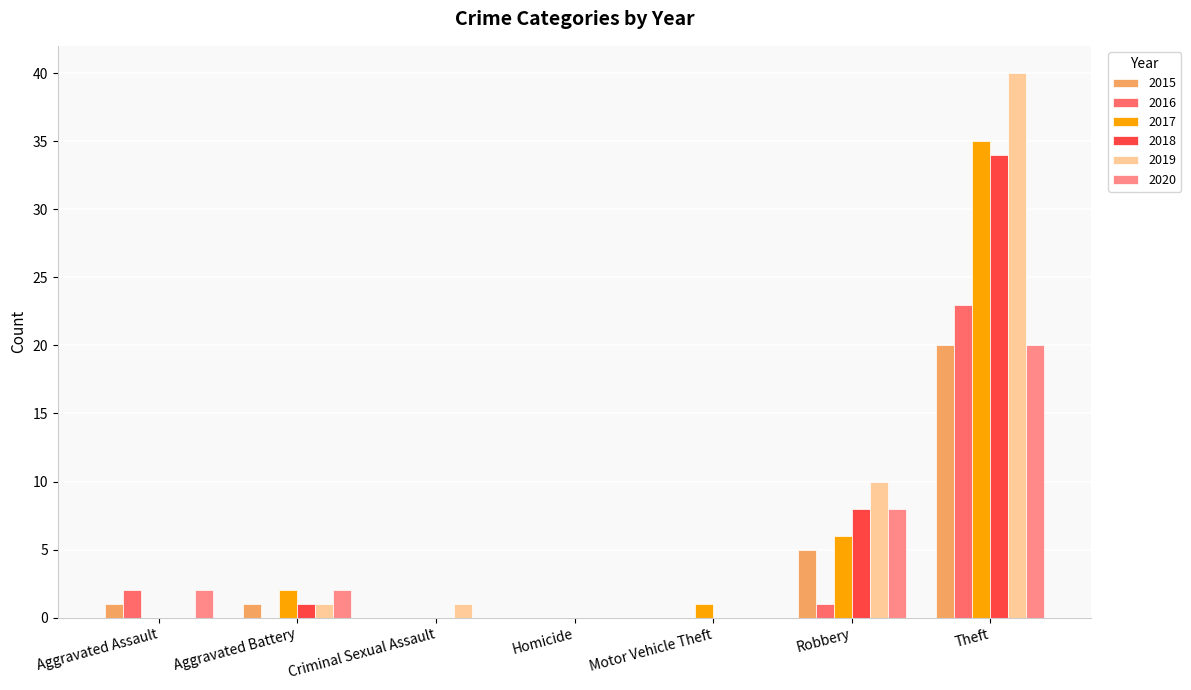

What is the total value across all series at Aggravated Assault?

5